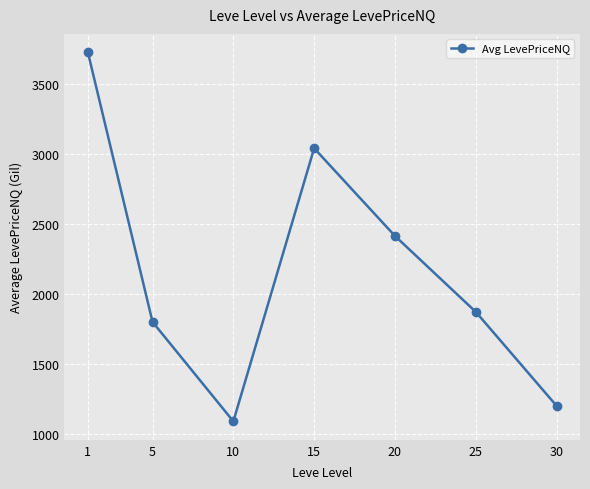

List the labels in order of value, largest first.

1, 15, 20, 25, 5, 30, 10